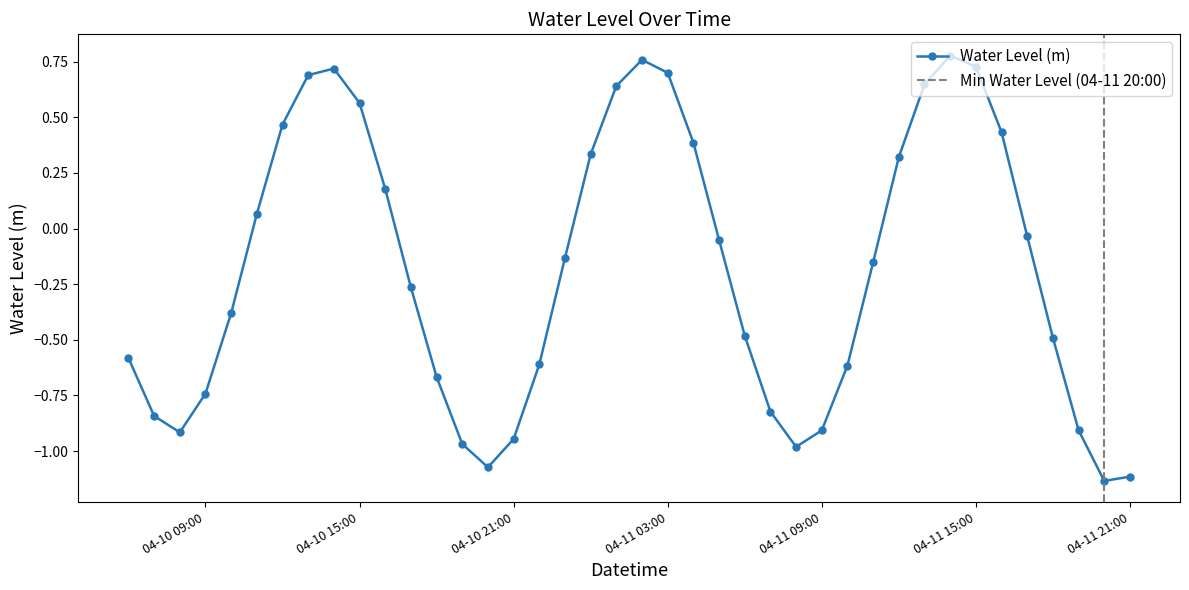

True or false: the data shows -1.6 at 2025-04-10 20:00:00.

False